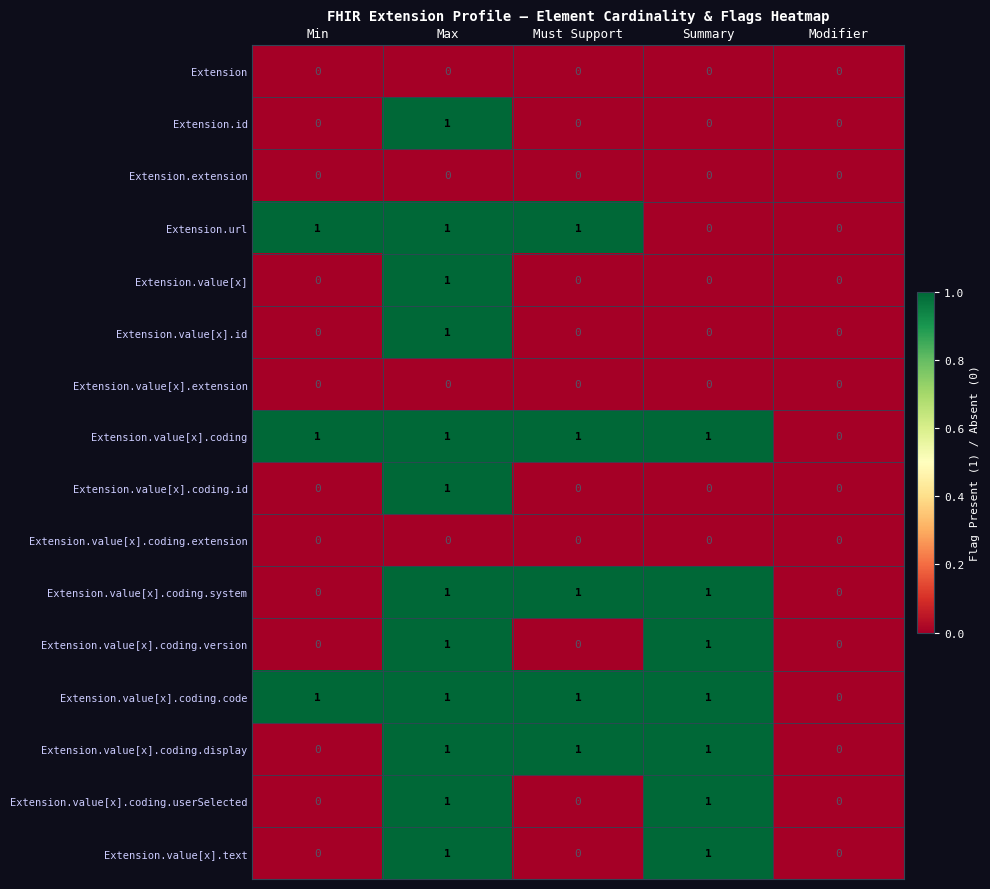

At which category is the sum across all series the highest?

Max